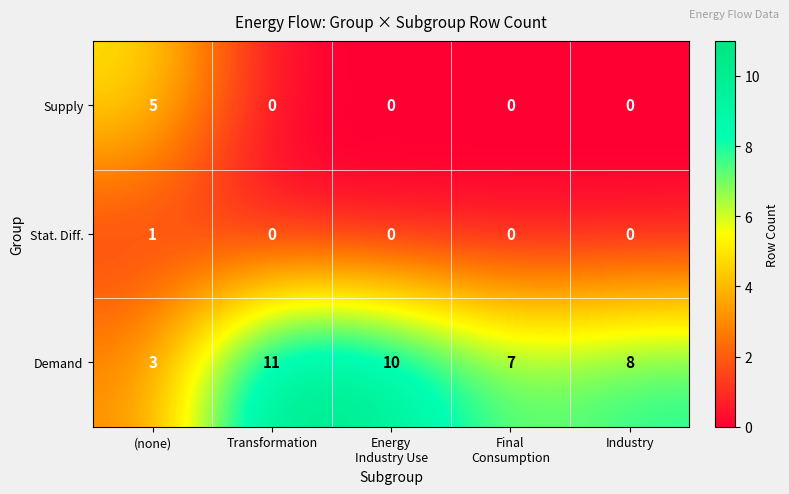

Rank the series by their maximum value, from lowest to highest.

Stat. Diff., Supply, Demand